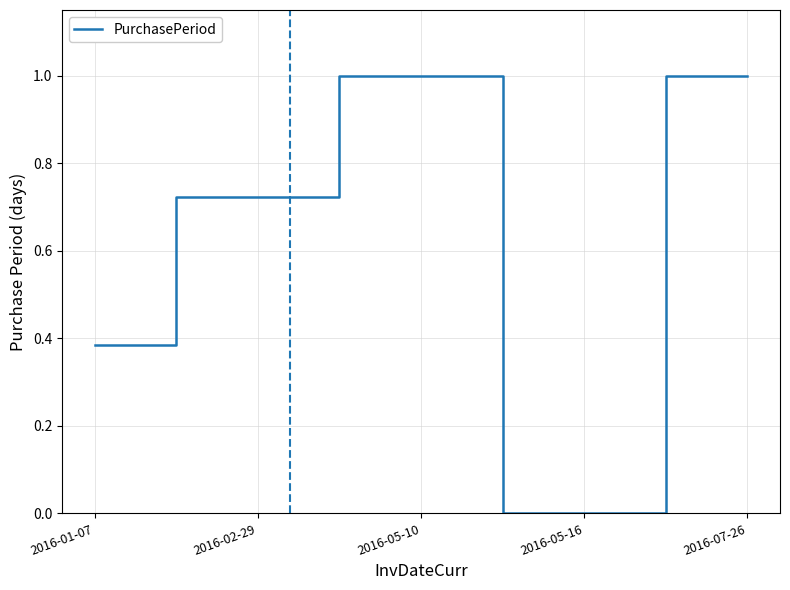

What is the change in value from 2016-01-07 to 2016-02-29?

+0.3